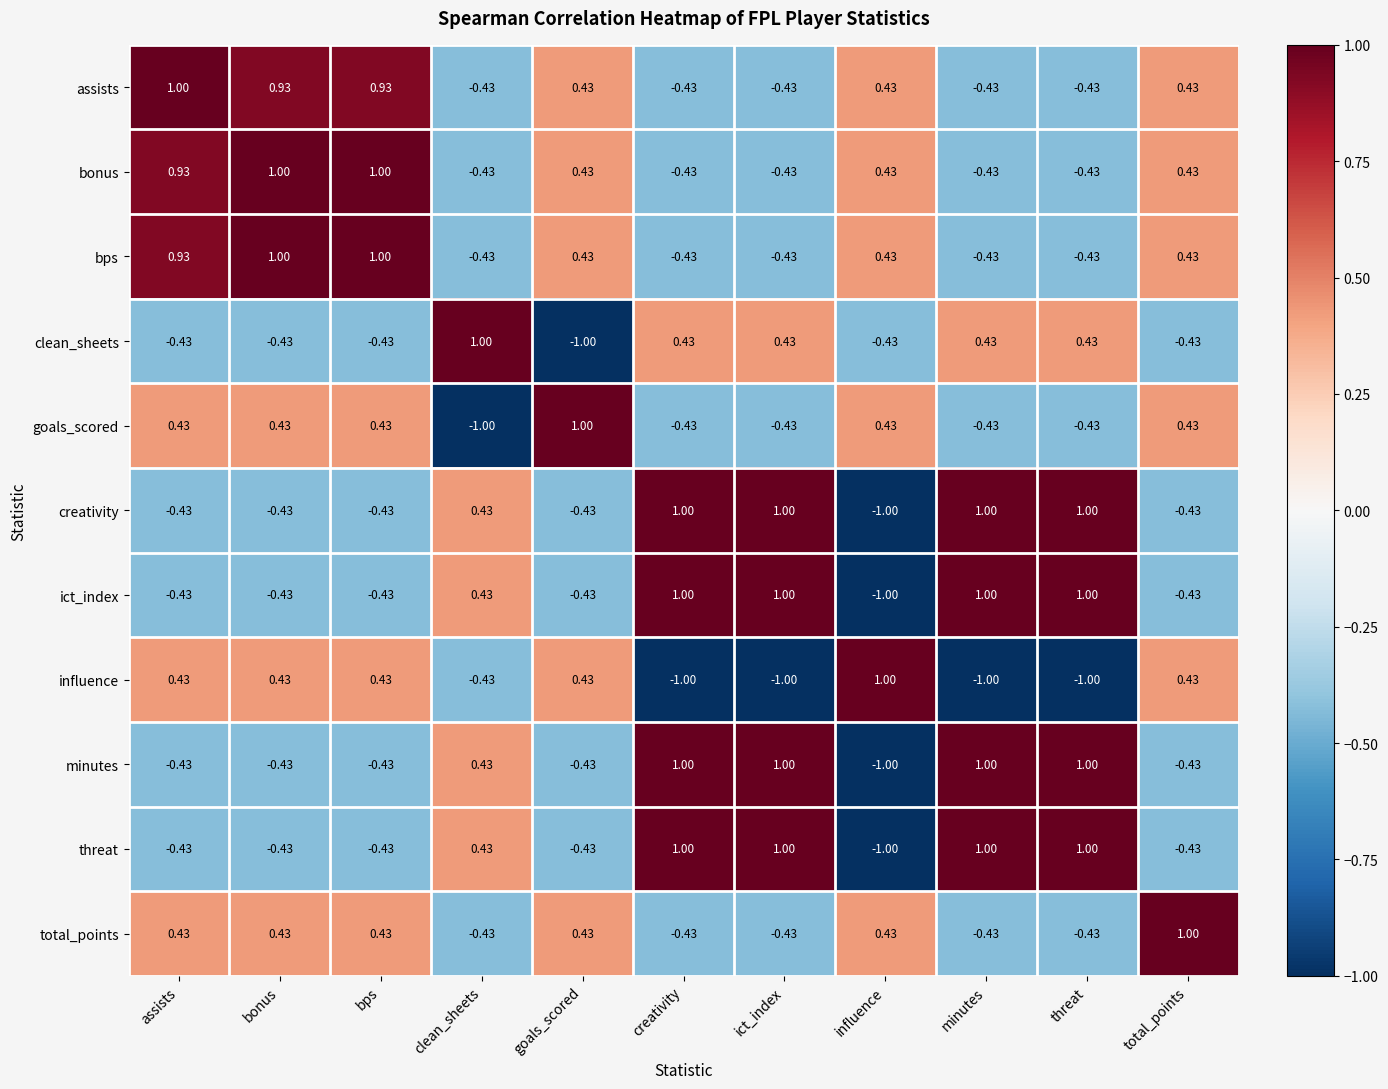

Count the number of categories in the chart.

11